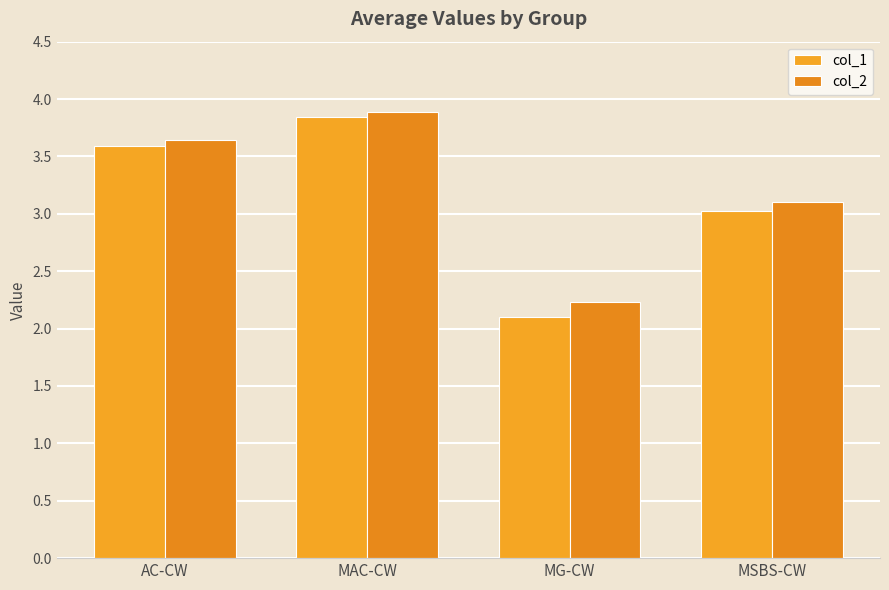

What is the approximate value of col_2 at AC-CW?

3.6